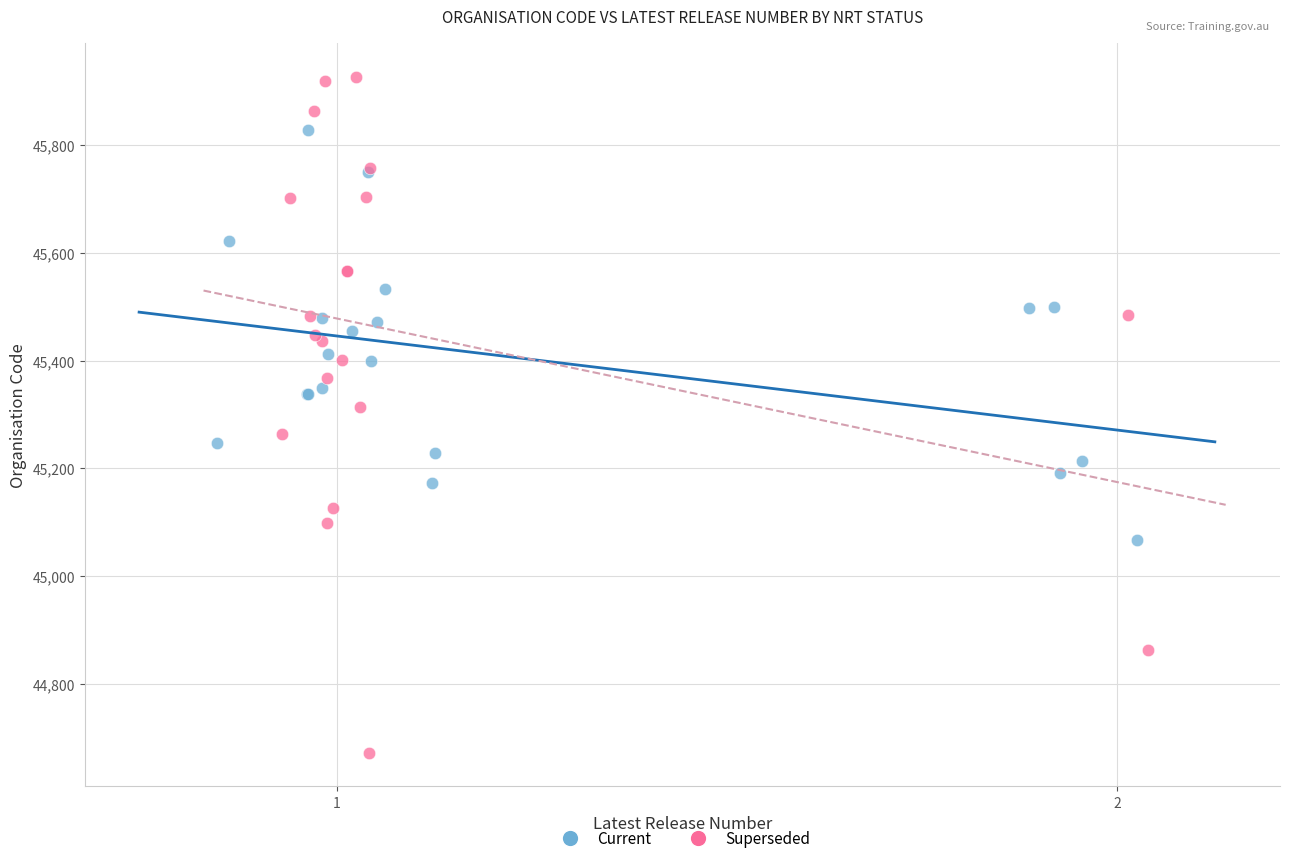

Which series has the widest spread of Y values?

Superseded